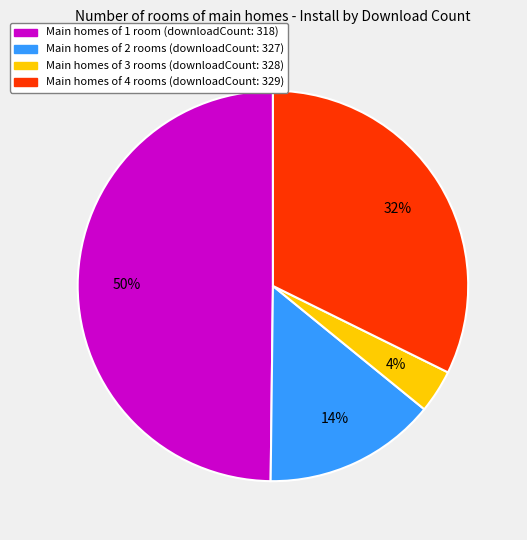

To the nearest percent, what is the average slice percentage?

25%